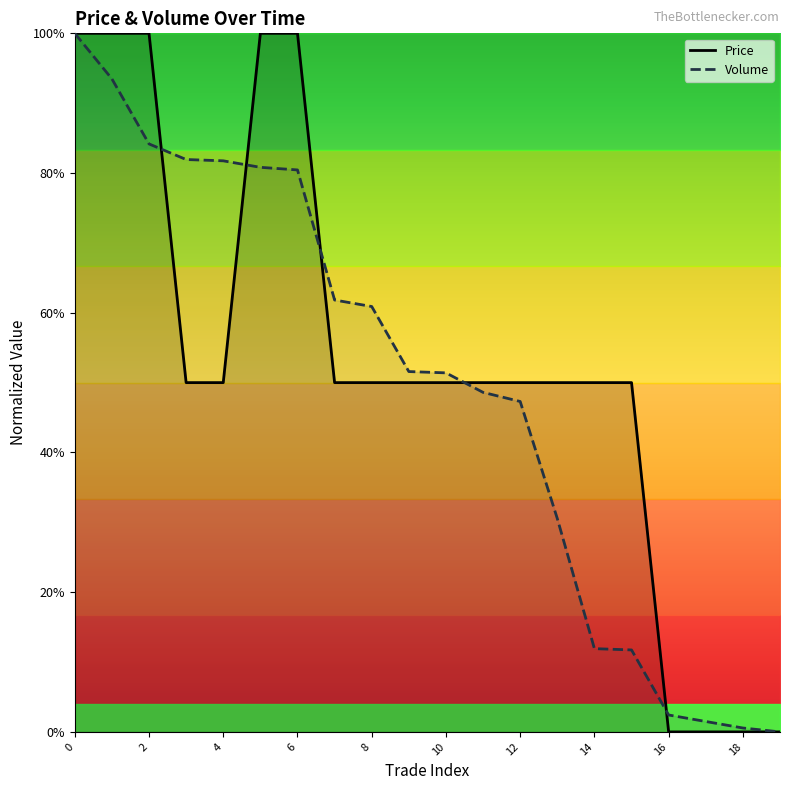

Which series has the largest total across all categories?

Price